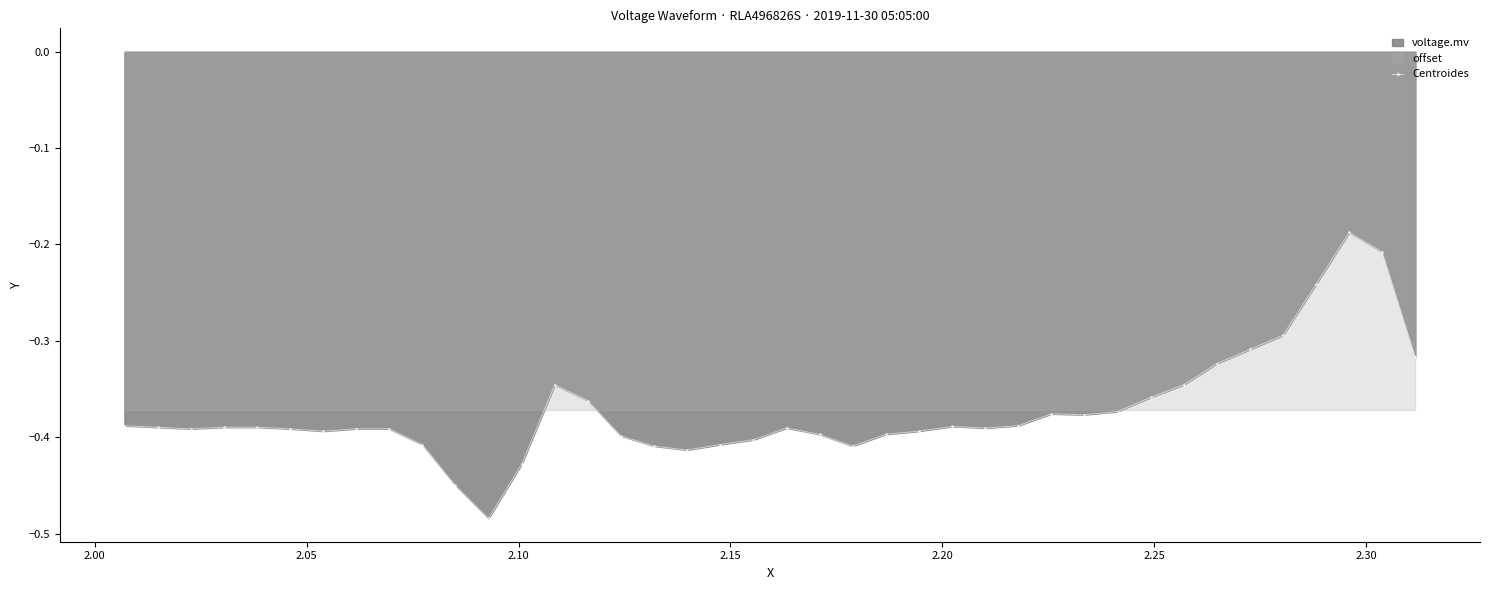

What is the minimum value shown in the chart?

-0.5